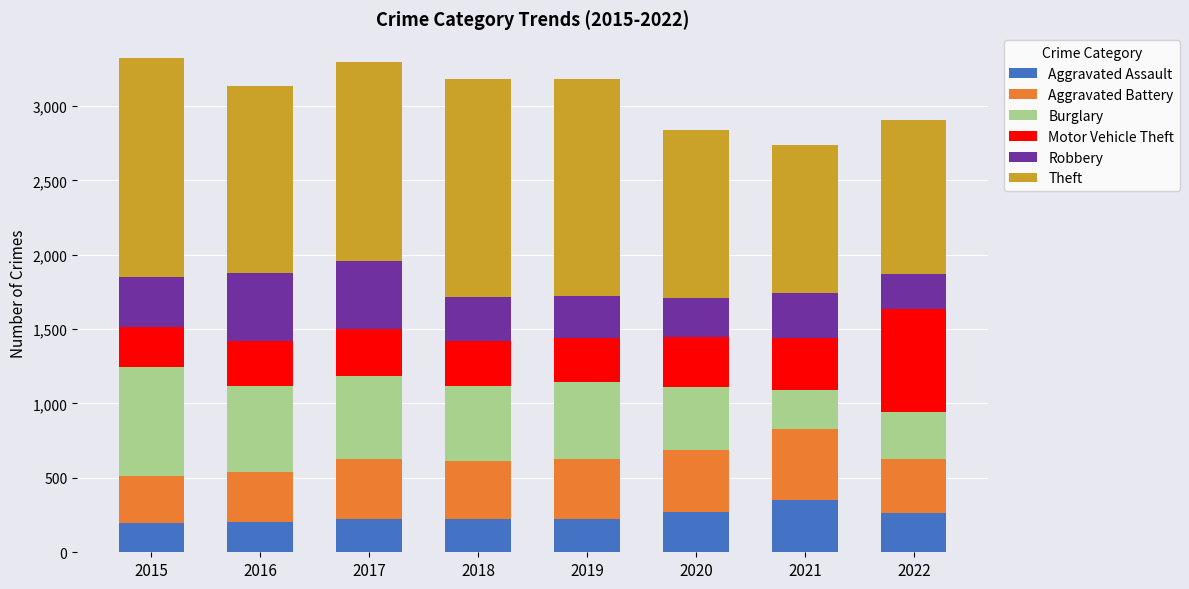

What is the highest value of the Aggravated Assault series?

352